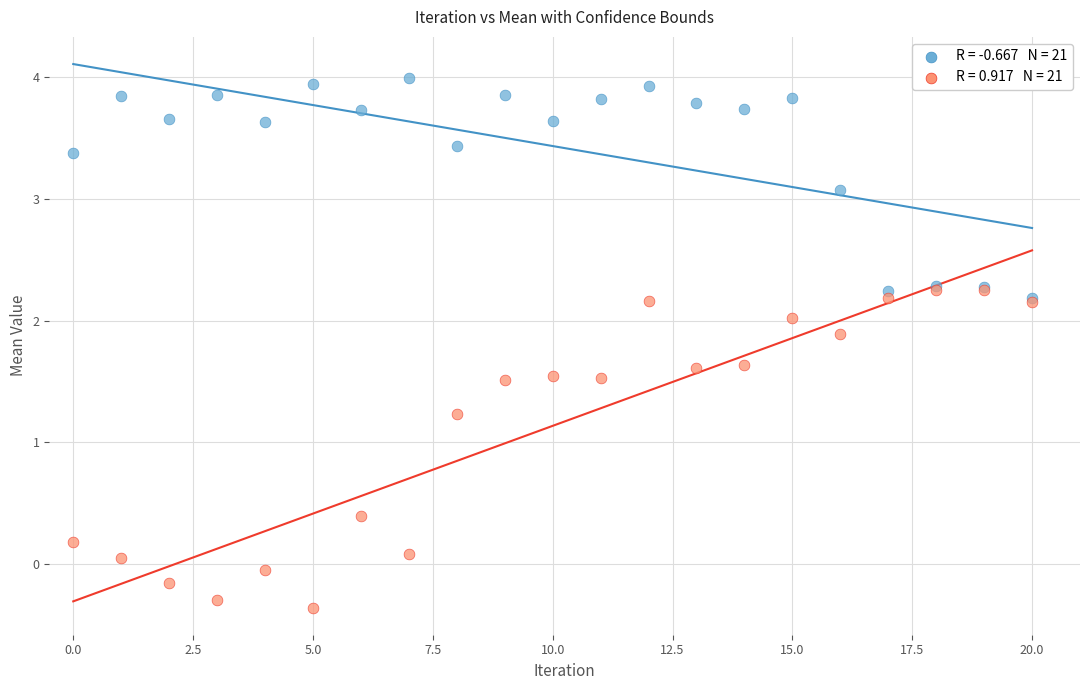

Across all series, what Y value is closest to 1?

1.2